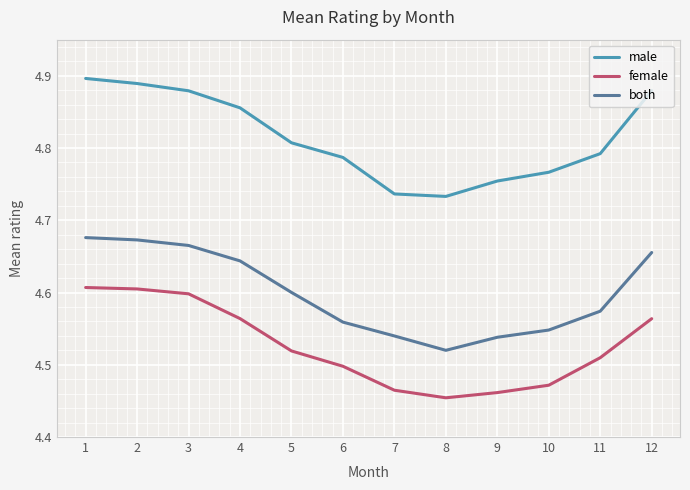

Which series has the widest spread of values?

male